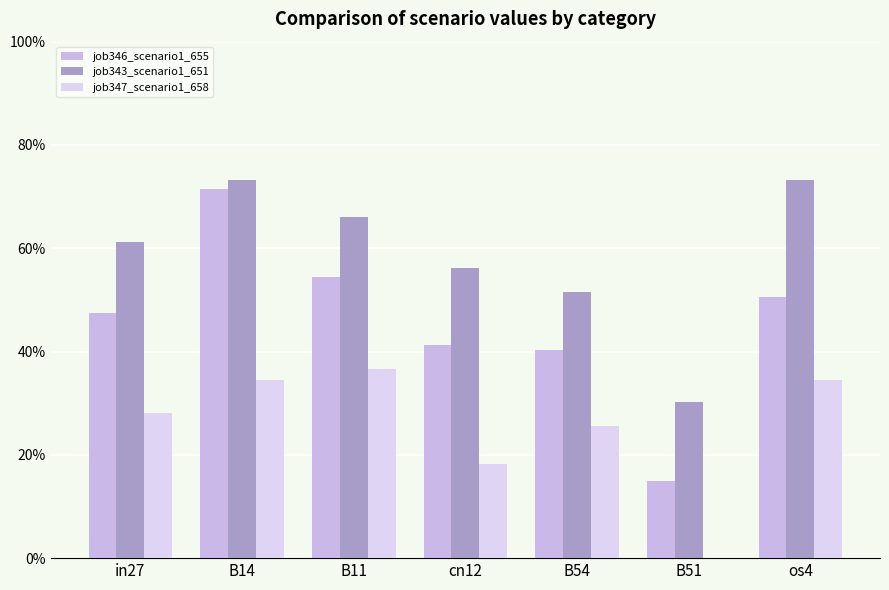

List the series in order of their overall mean, highest first.

job343_scenario1_651, job346_scenario1_655, job347_scenario1_658